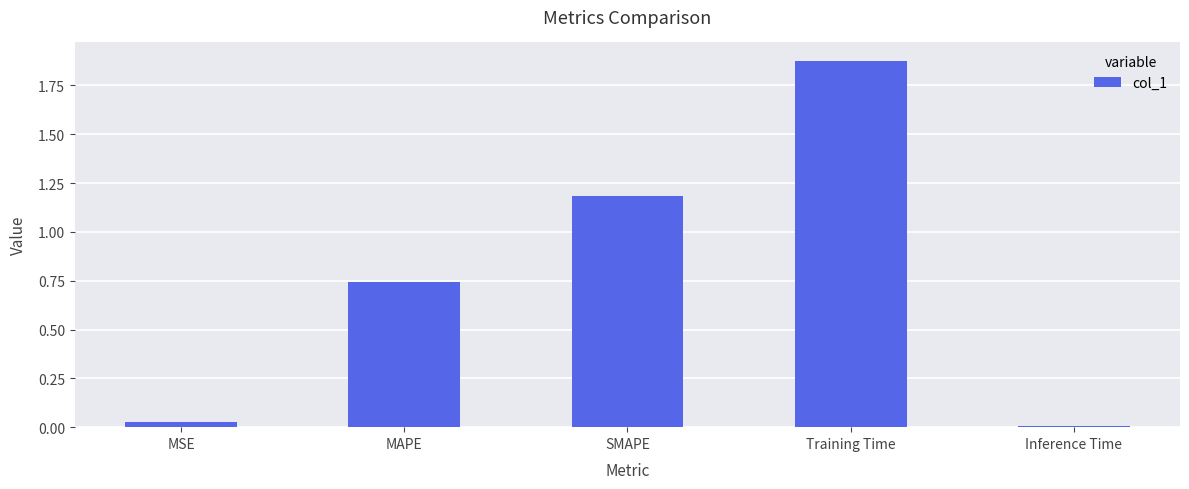

Which has a higher value, MAPE or MSE?

MAPE